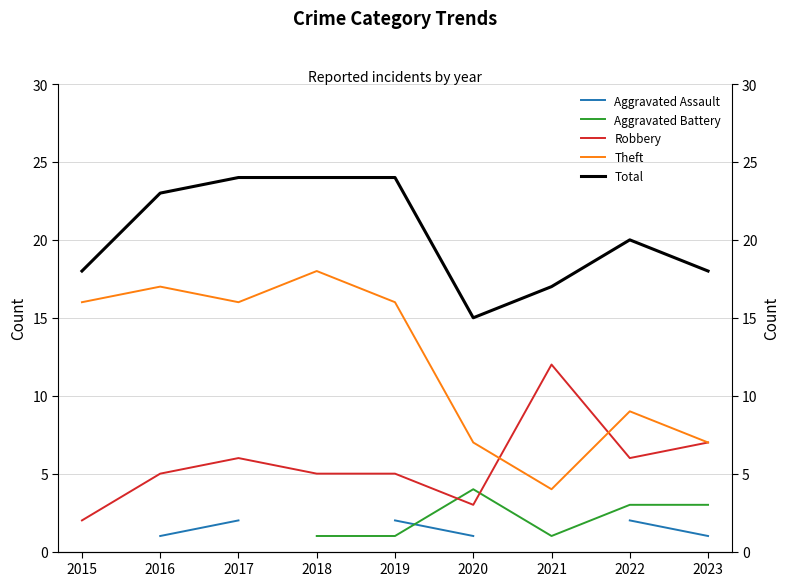

List the series in order of their overall mean, lowest first.

Aggravated Assault, Aggravated Battery, Robbery, Theft, Total